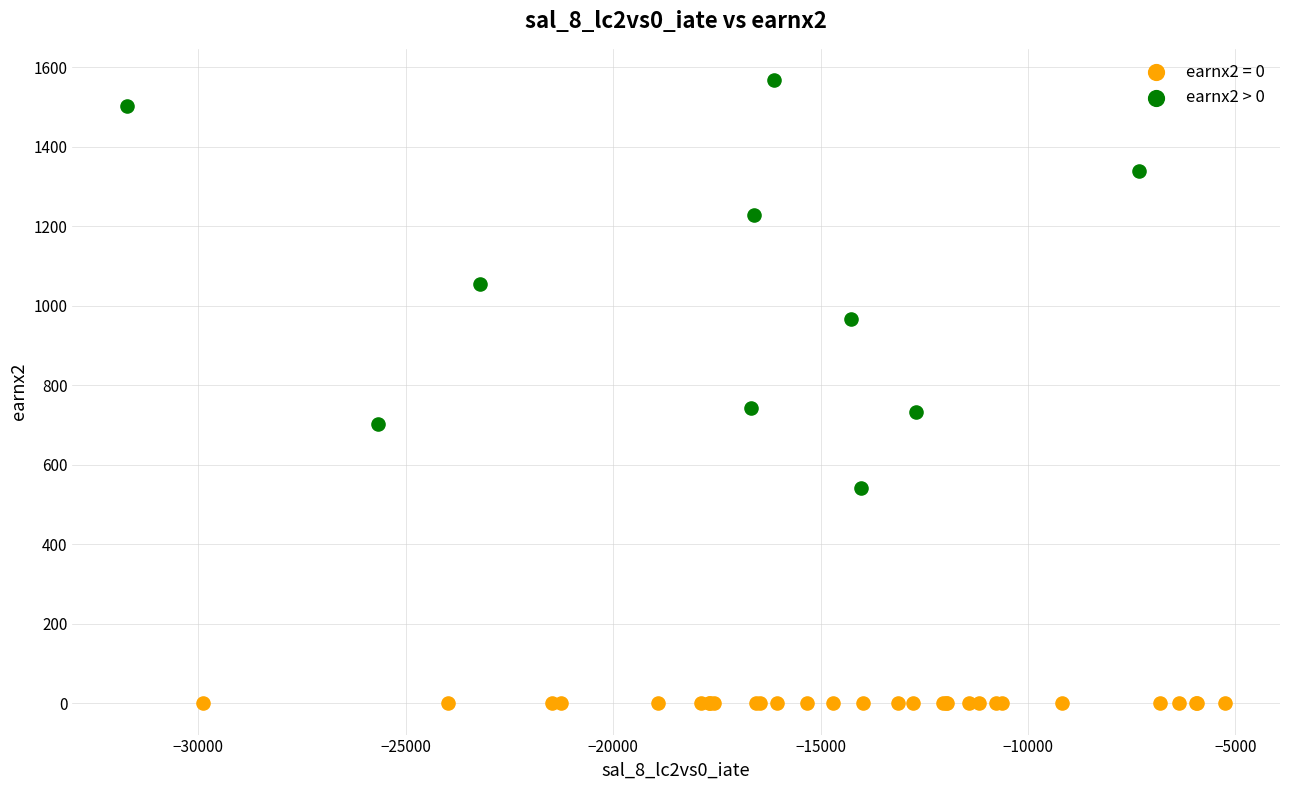

Which series contains the lowest Y value?

earnx2 = 0